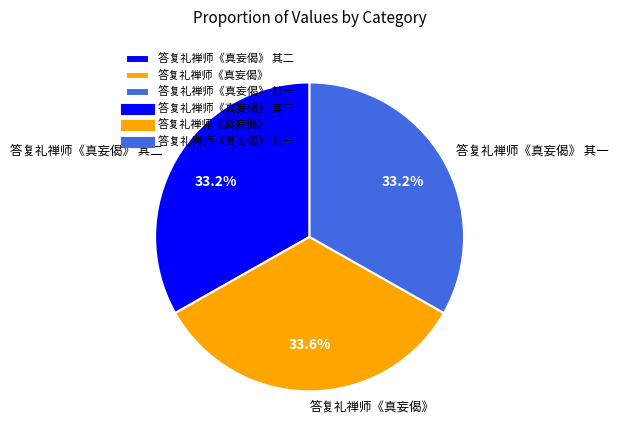

True or false: 答复礼禅师《真妄偈》 accounts for 21% of the total.

False